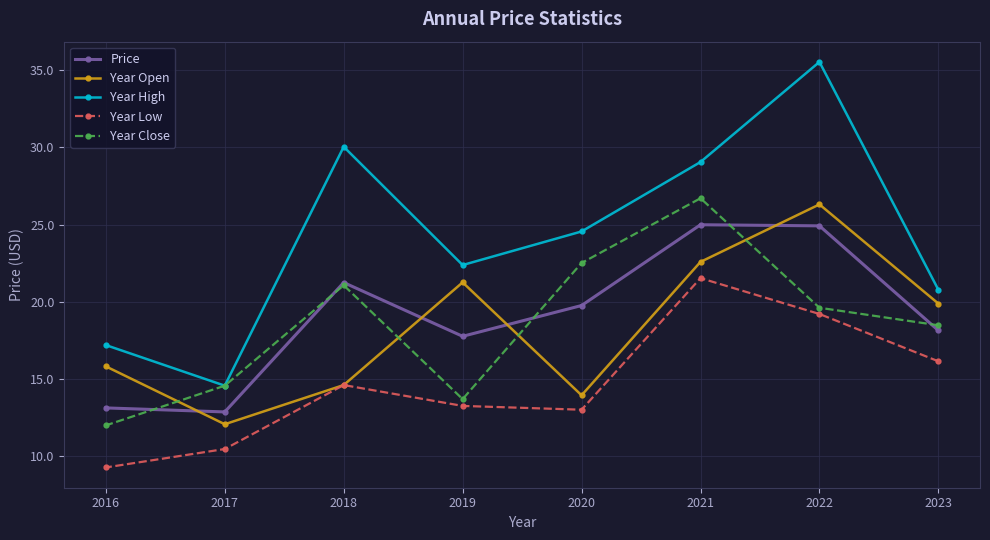

What is the value of the Year Low point at the 6th from the left?

21.5